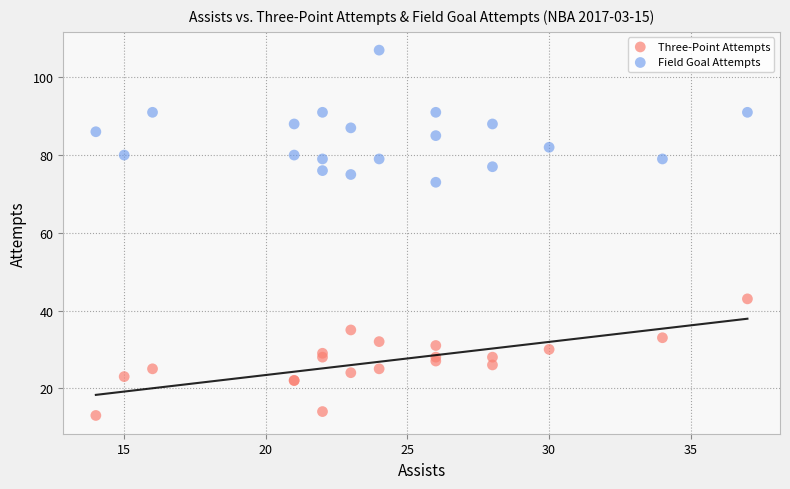

Which series contains the highest Y value?

Field Goal Attempts